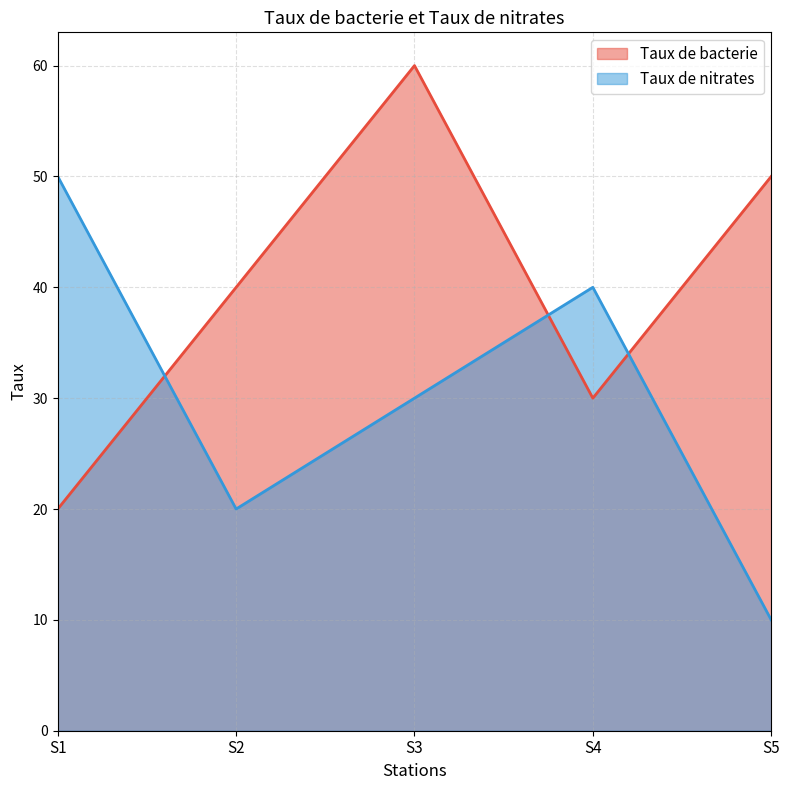

Is the value of Taux de nitrates at S5 greater than the value of Taux de bacterie at S2?

No